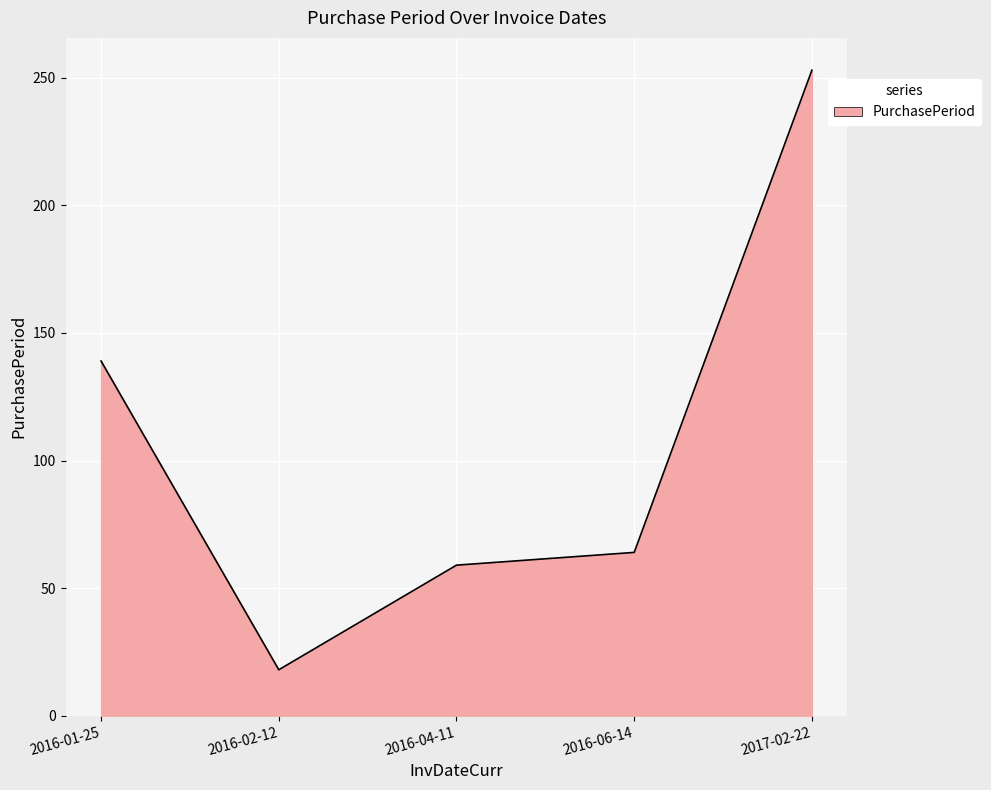

Rank the categories by value from highest to lowest.

2017-02-22, 2016-01-25, 2016-06-14, 2016-04-11, 2016-02-12